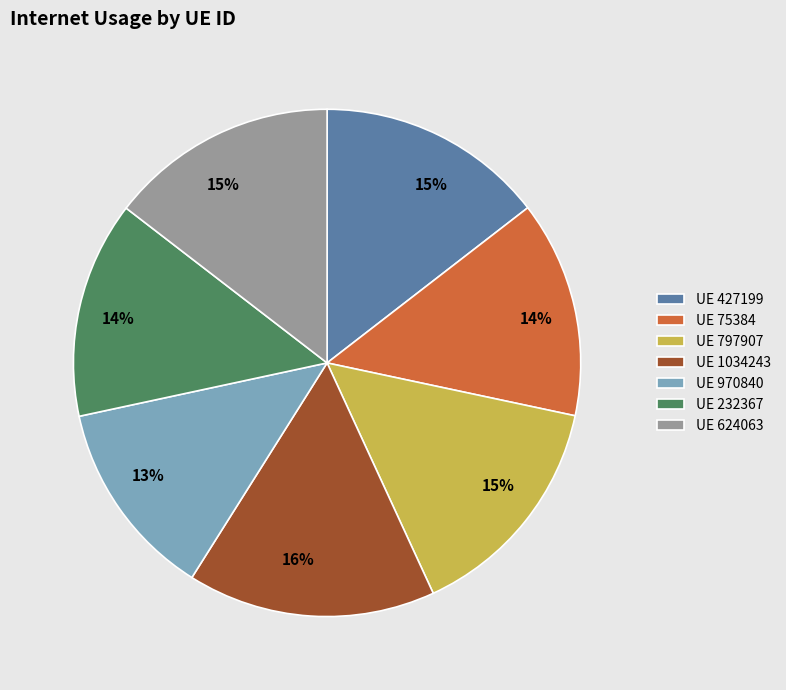

To the nearest percent, what is the difference between the largest and smallest slice percentages?

3%